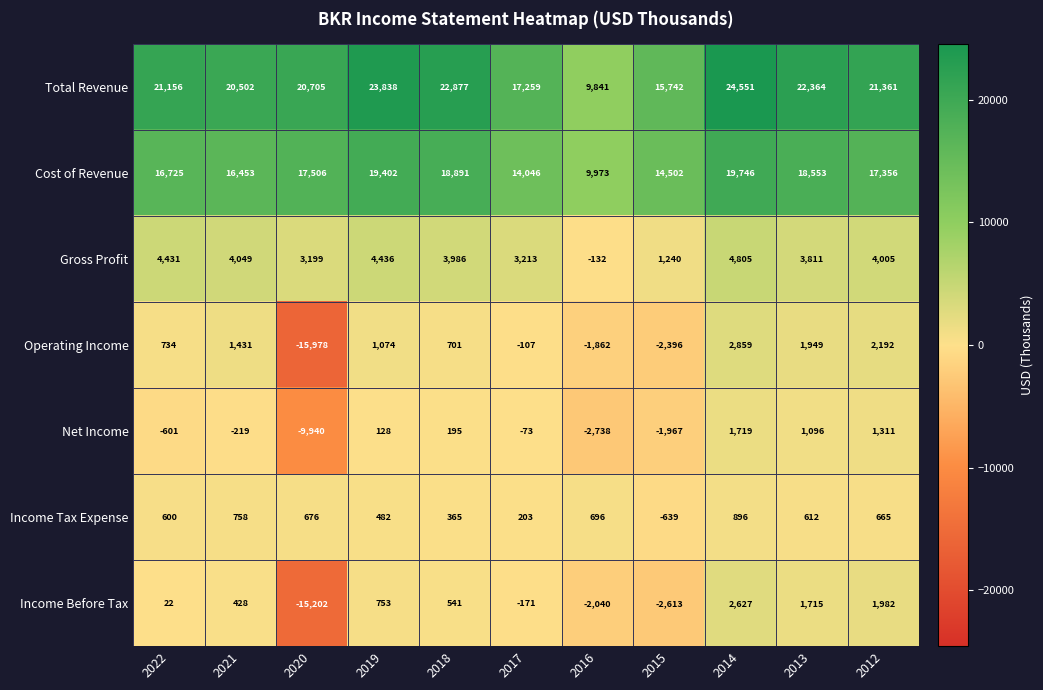

Rank the series at 2016 from highest to lowest value.

Cost of Revenue, Total Revenue, Income Tax Expense, Gross Profit, Operating Income, Income Before Tax, Net Income